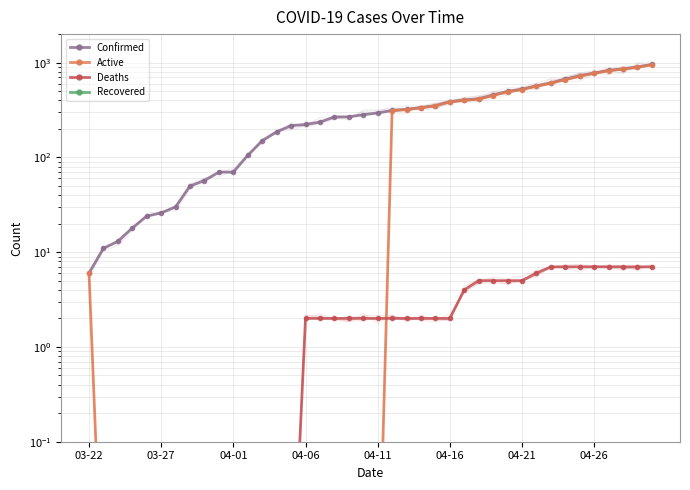

At how many categories does at least one series exceed 501?

10